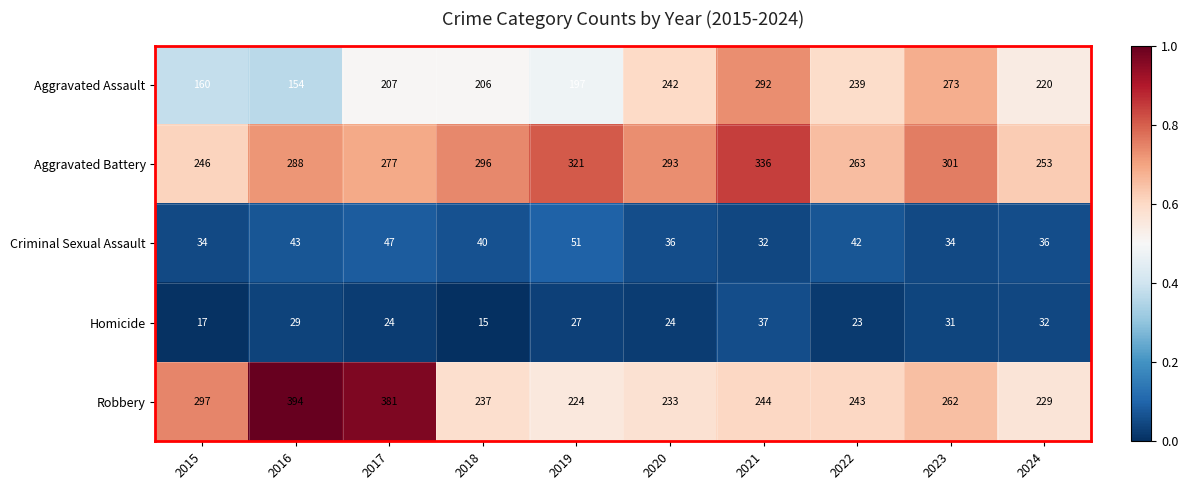

What is the difference between the second highest and minimum values in the Aggravated Battery series?

75